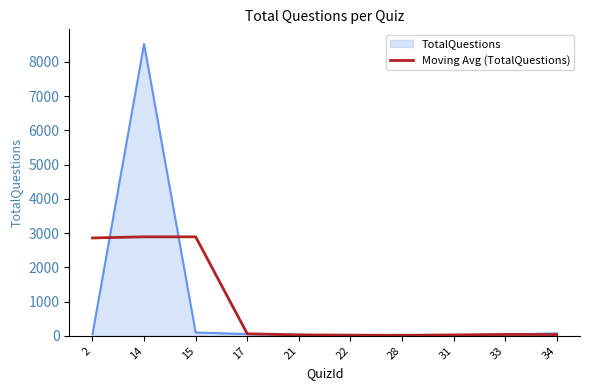

At which category is the sum across all series the highest?

14